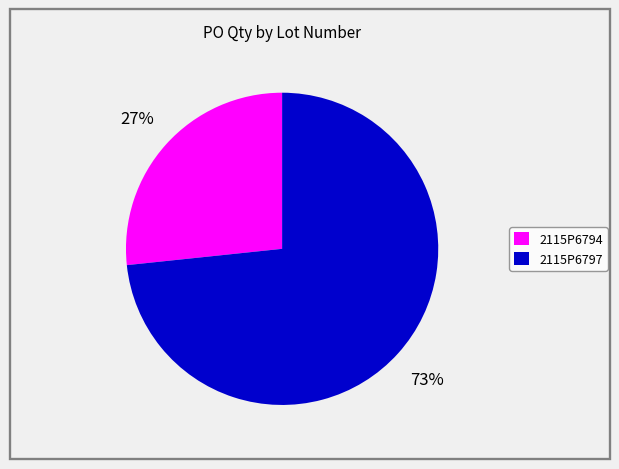

Does 2115P6797 account for over 50% of the chart?

Yes